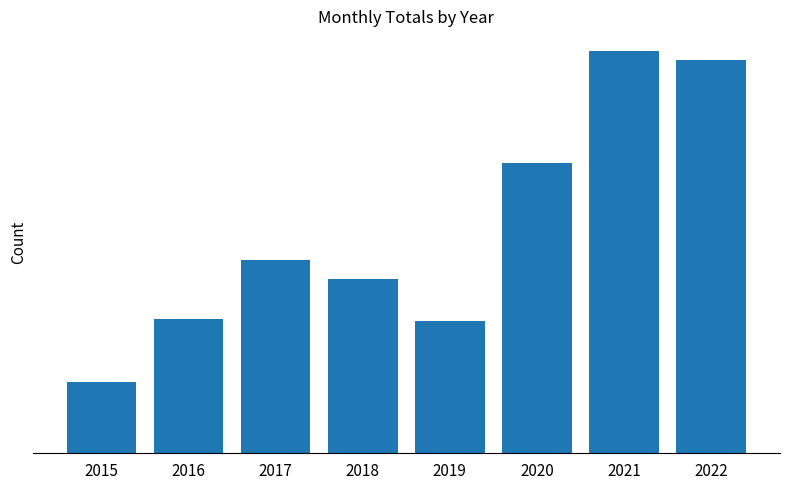

Are the bars horizontal?

No